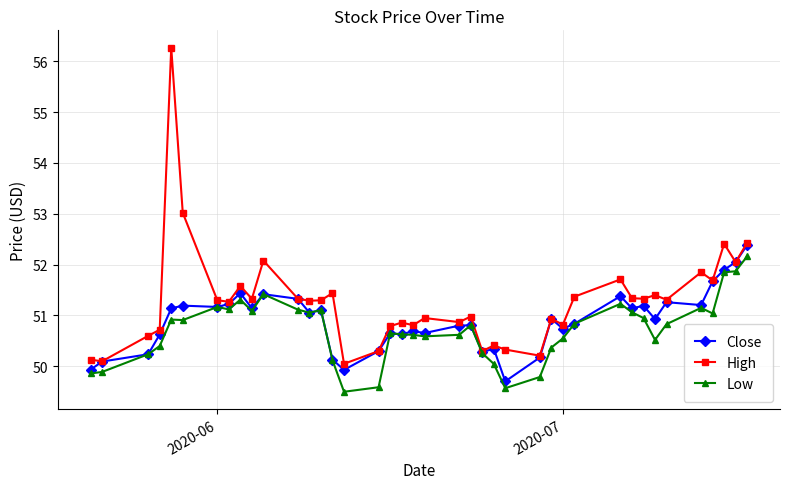

What is the lowest value of the High series?

50.0